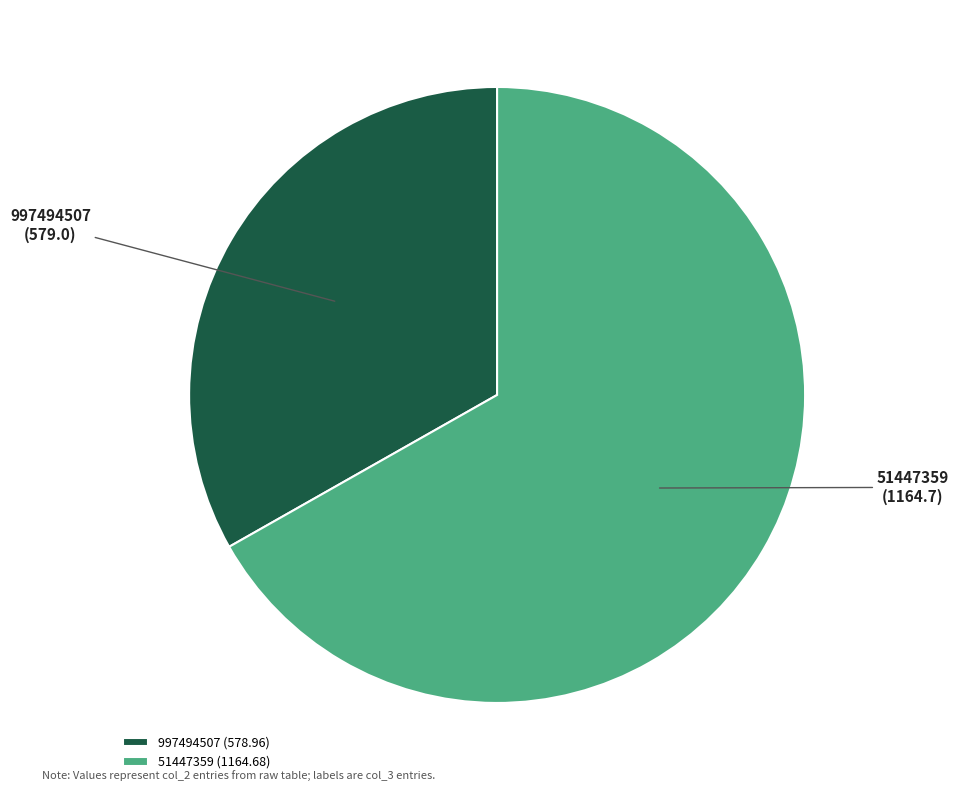

How many slices are in this pie chart?

2